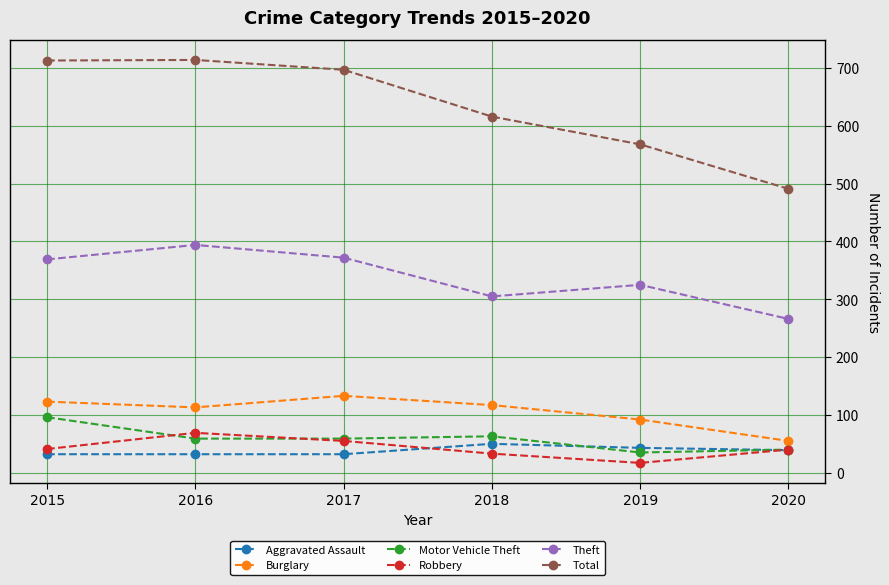

What is the highest value of the Robbery series?

69